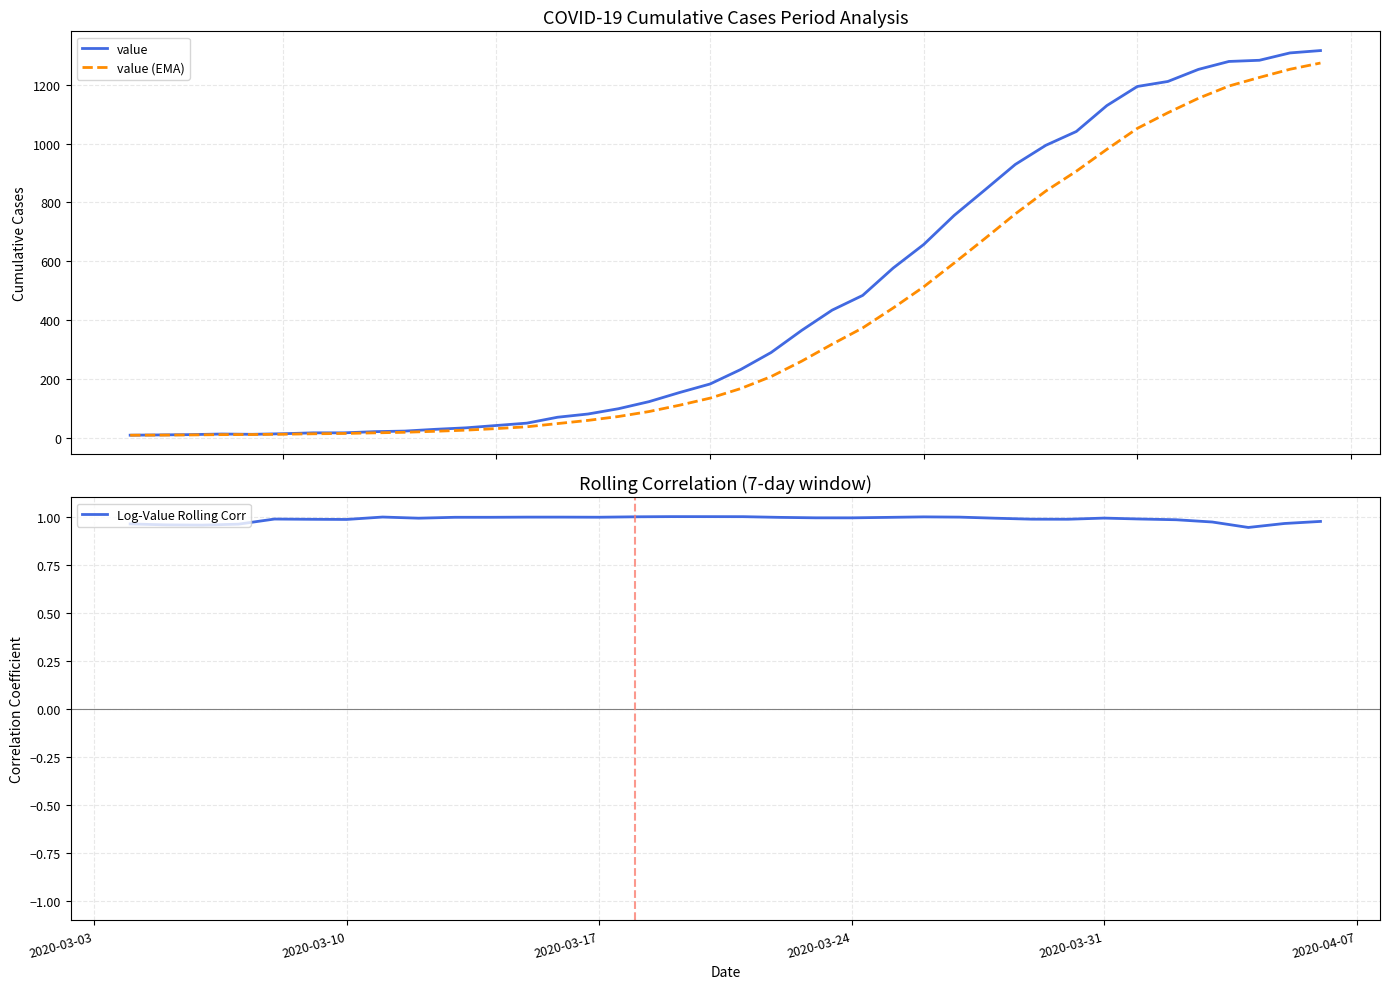

What is the maximum value for value (EMA)?

1273.6